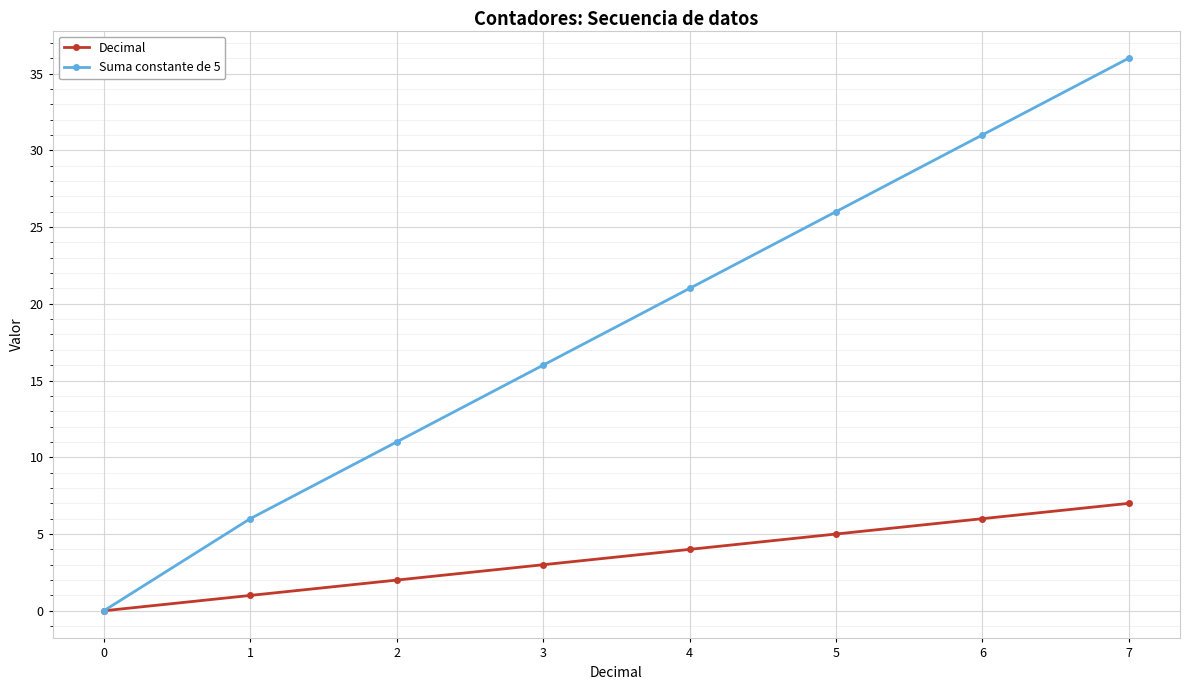

Is it true that Suma constante de 5 equals 20 at 2?

False